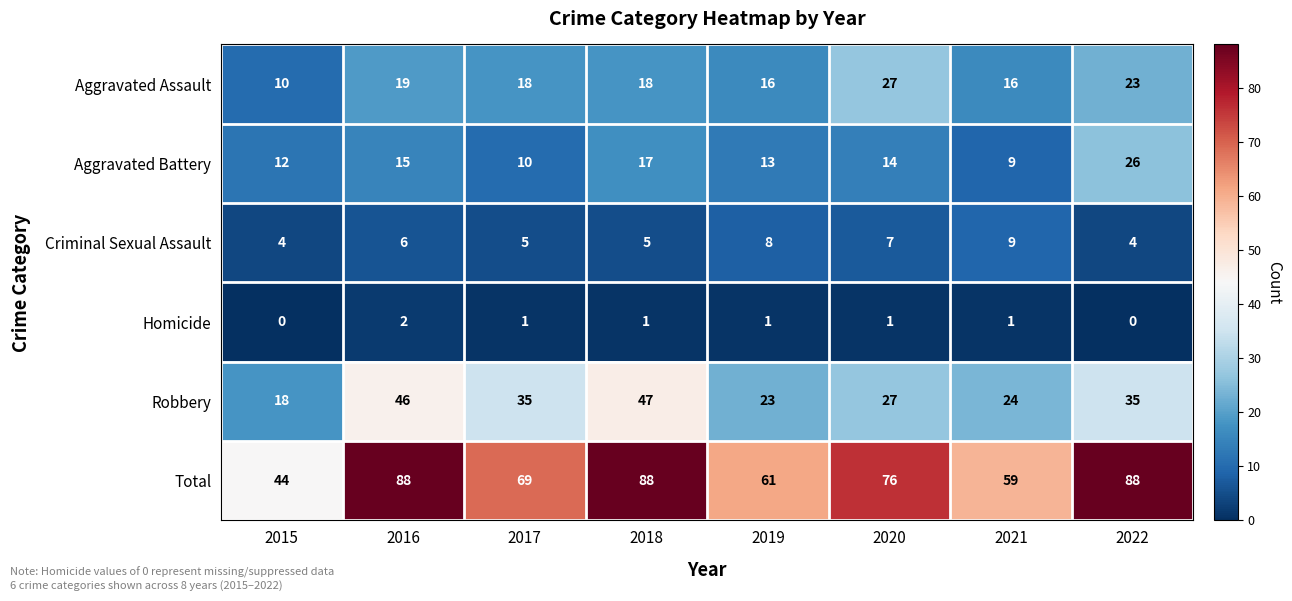

What is the difference between the highest and lowest values at 2022?

88